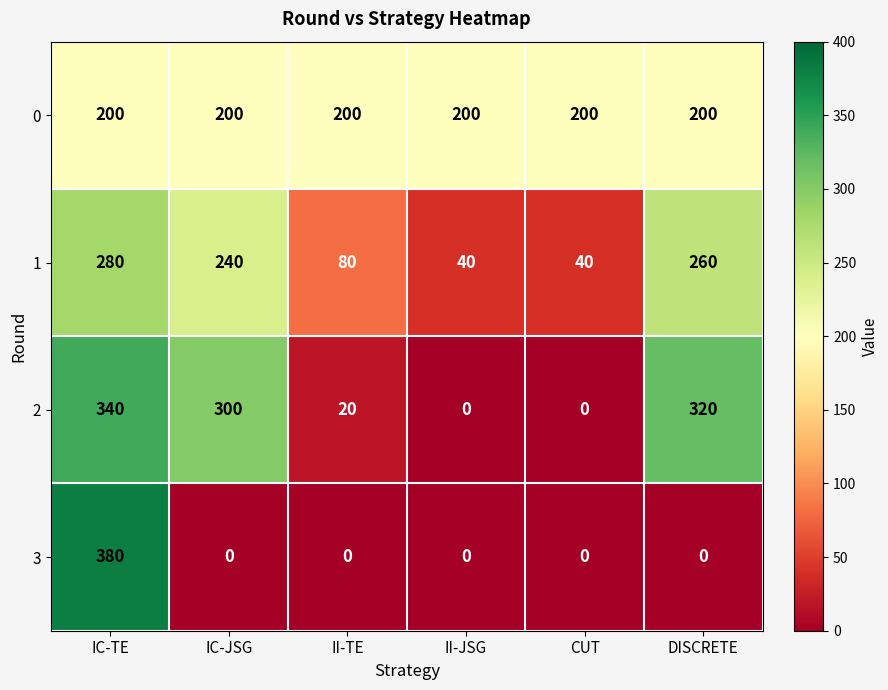

Which series has the largest total across all categories?

0